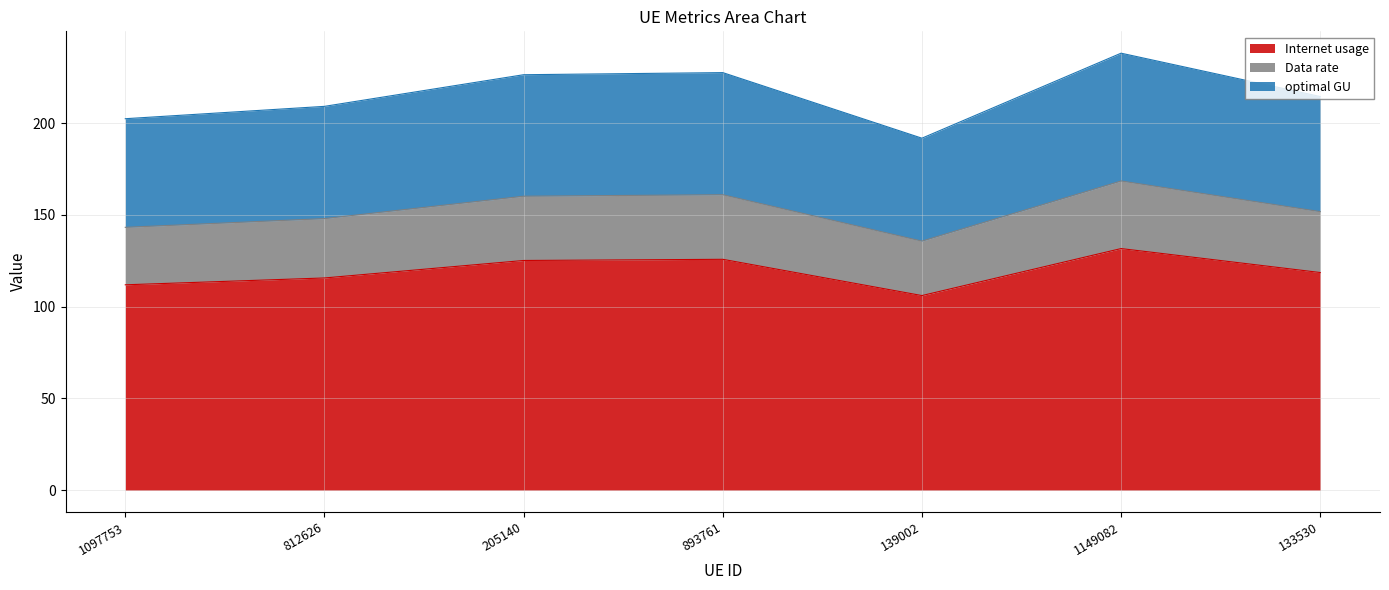

What is the maximum value for Internet usage?

131.6